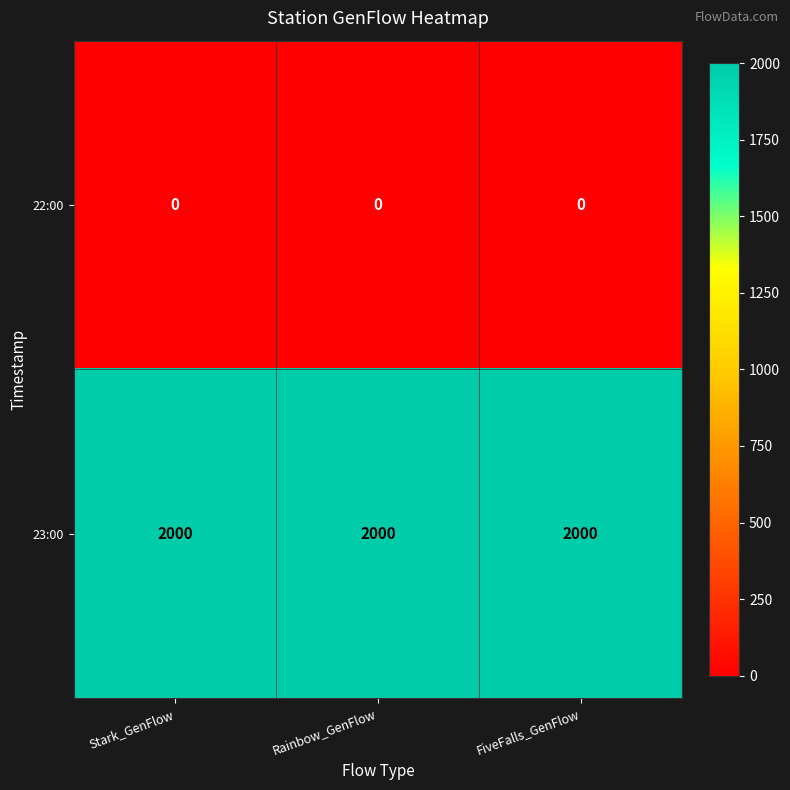

Read the 23:00 value at Stark_GenFlow.

2000